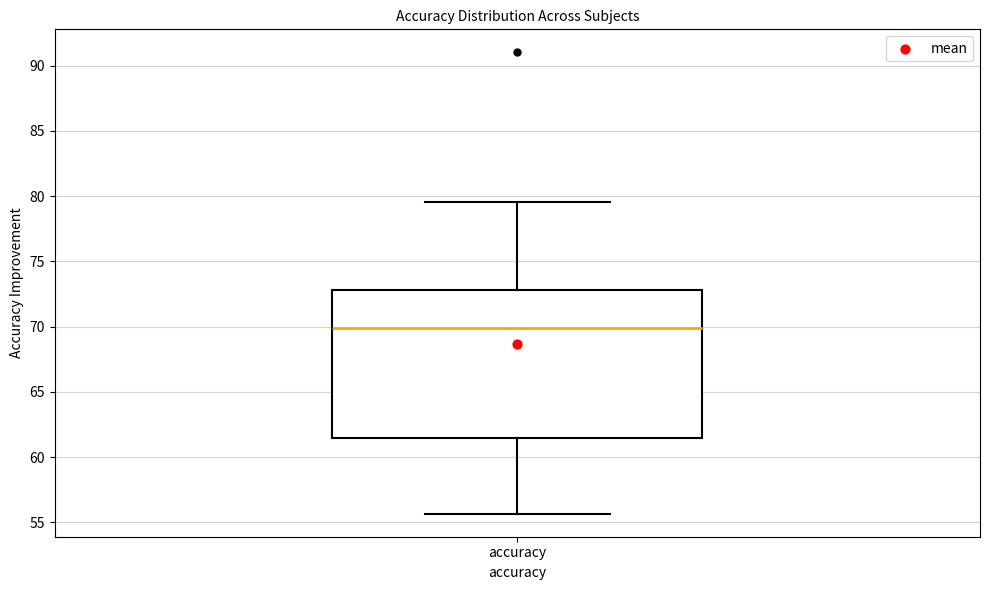

Where is the lower edge of the box for accuracy on the y-axis? The values are not printed on the chart, so give them approximately, as read against the axis.

61.5